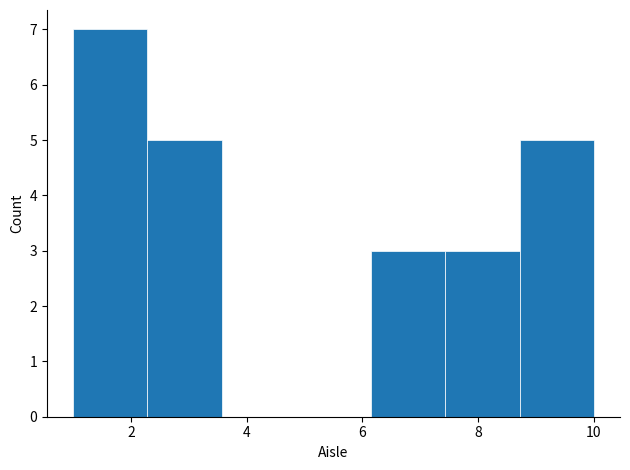

Which range on the x-axis has the tallest bar?

1.0 to 2.2